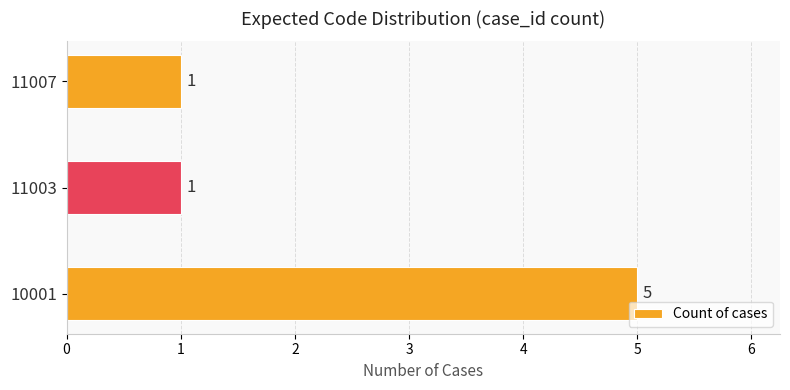

How many values are between 1 and 5?

3